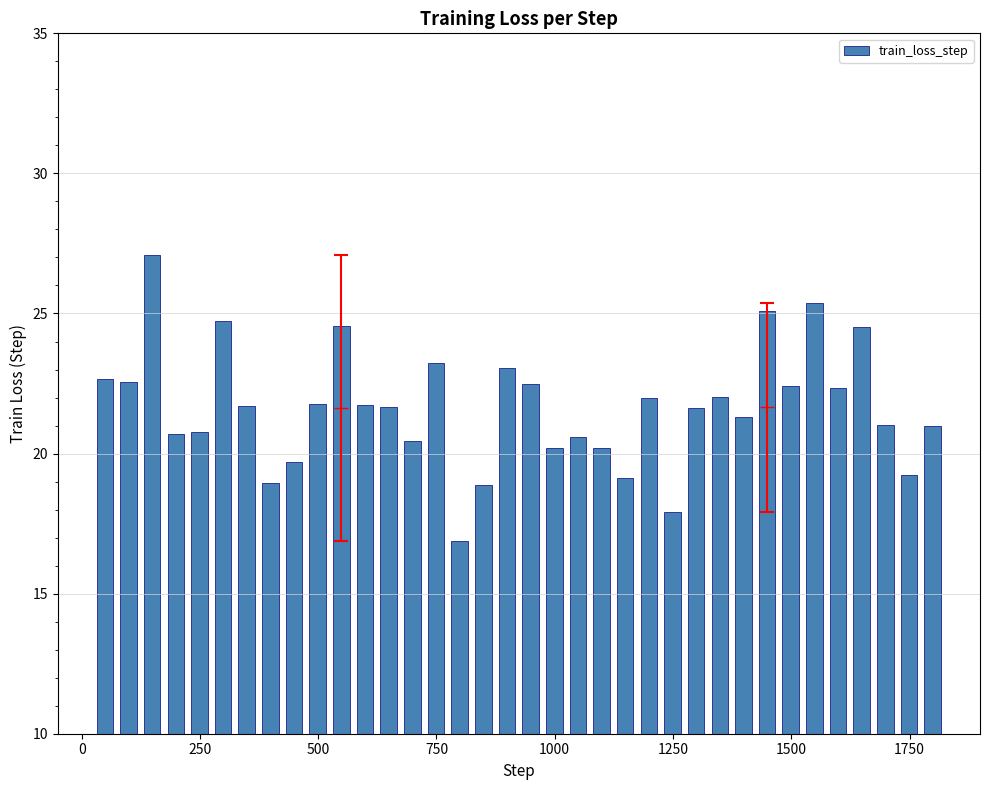

What is the value of the 14th bar from the left?

20.5